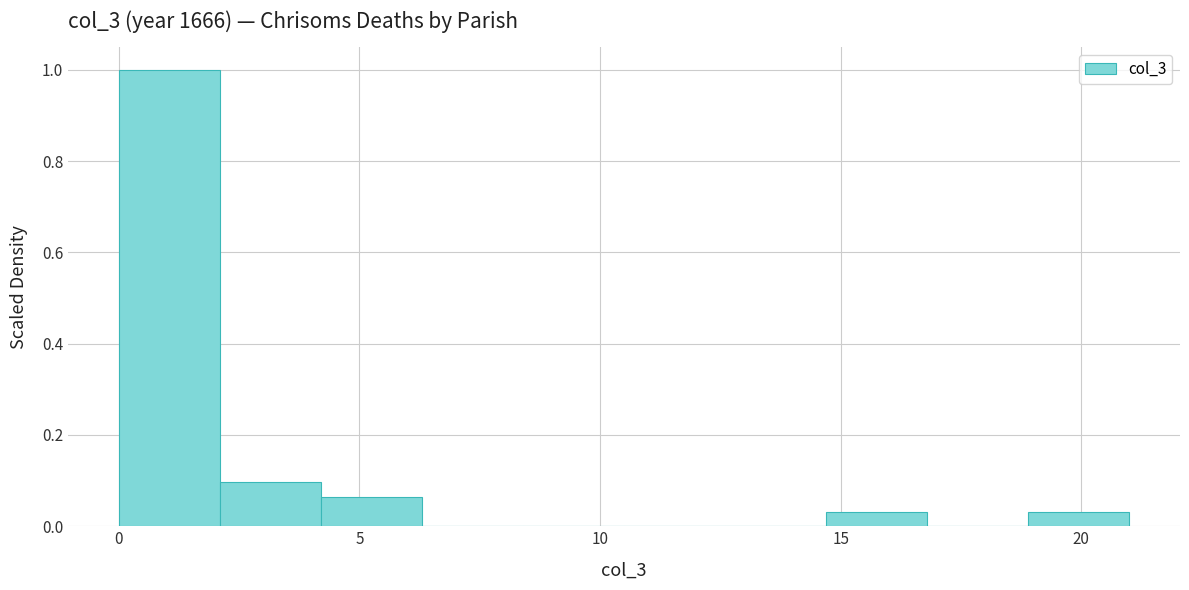

How tall is the bar that spans 0.0 to 2.1 on the x-axis? Neither the bar edges nor the heights are printed on the chart, so give them approximately, as read against the axes.

1.00